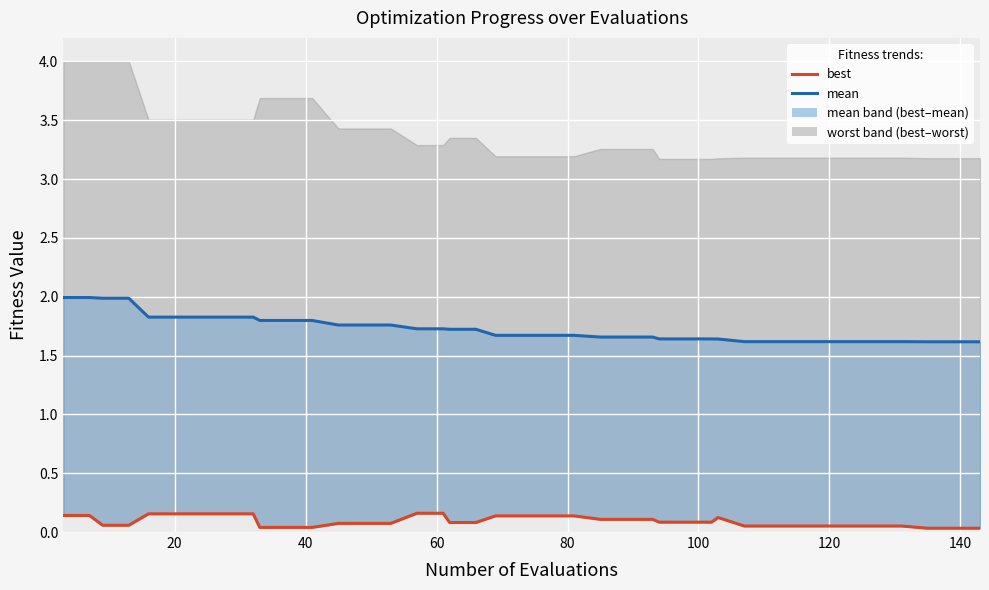

Count the best values in the range 0 to 1.

40